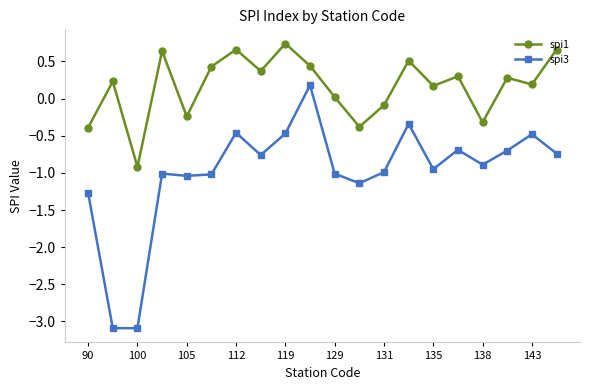

What is the value of the spi1 point at the 5th from the left?

-0.2